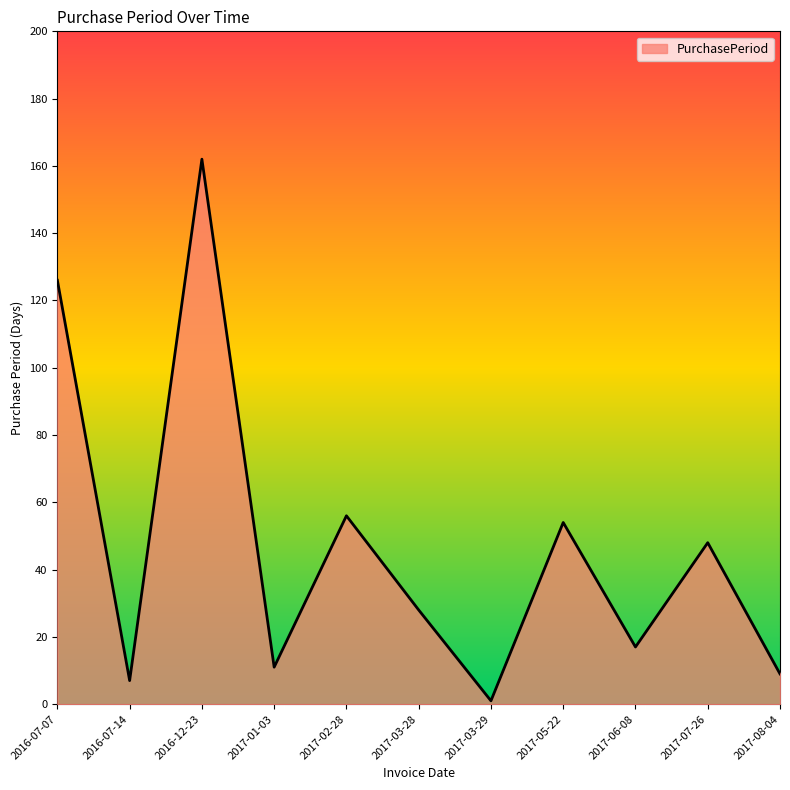

At which label is the value closest to 81?

2017-02-28